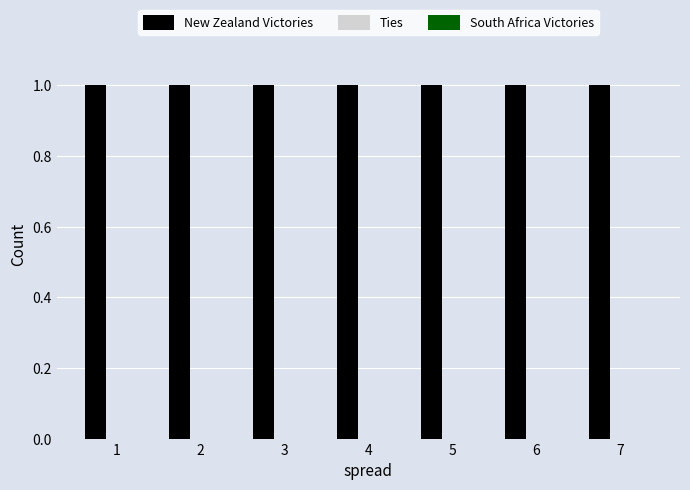

Which series has the largest total across all categories?

New Zealand Victories